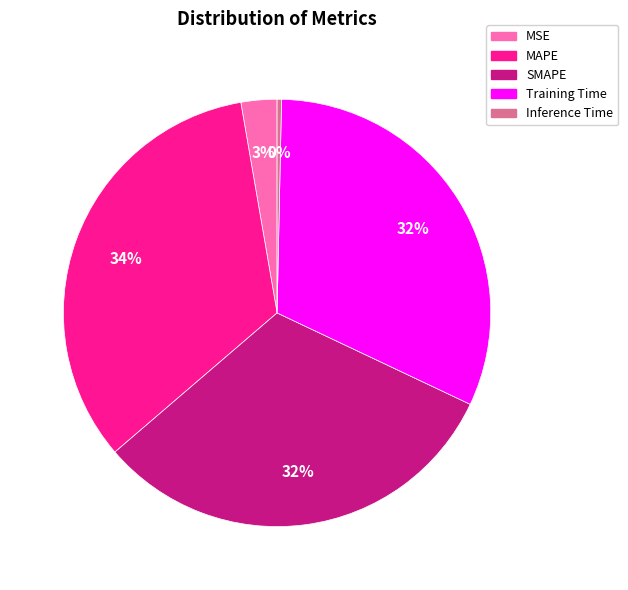

To the nearest percent, what is the difference between the MAPE and Training Time slice percentages?

2%